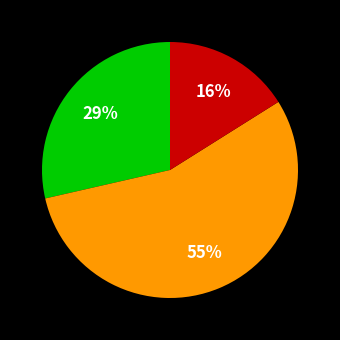

Is there any slice that represents more than half of the pie?

Yes